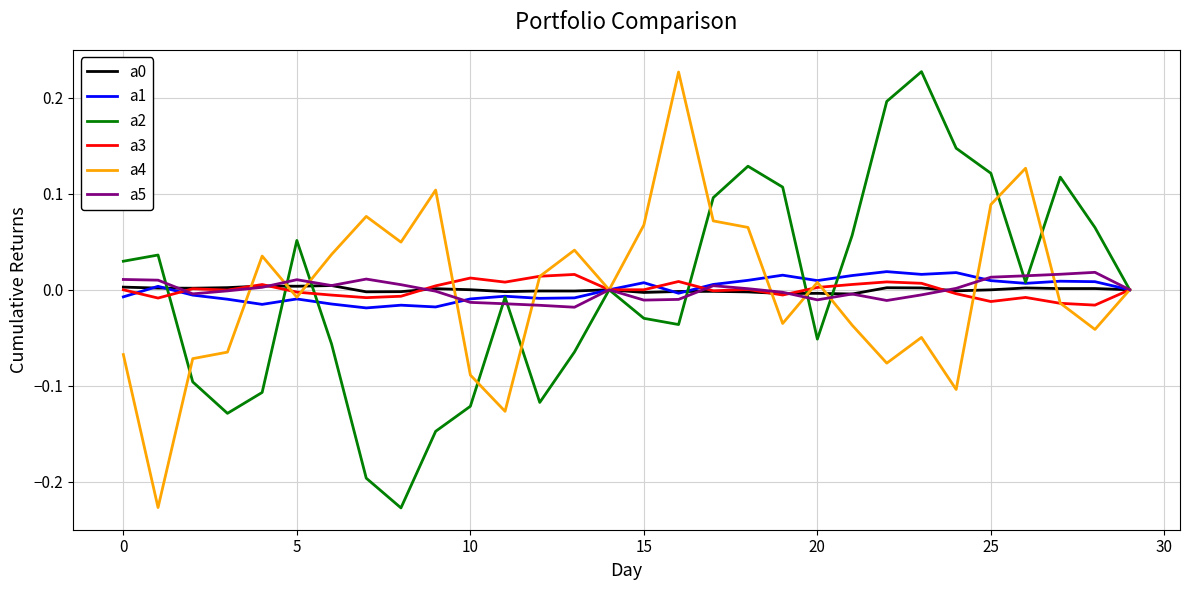

Is this an area chart (filled region under the line)?

No